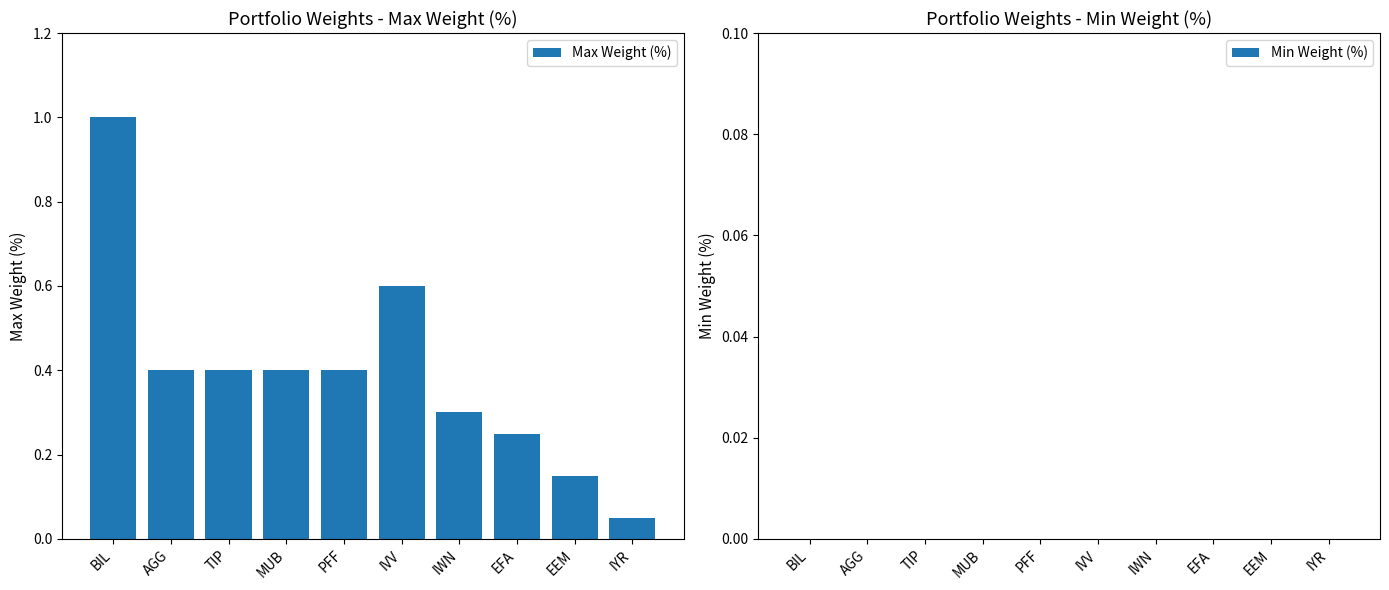

What position from the left is PFF?

5